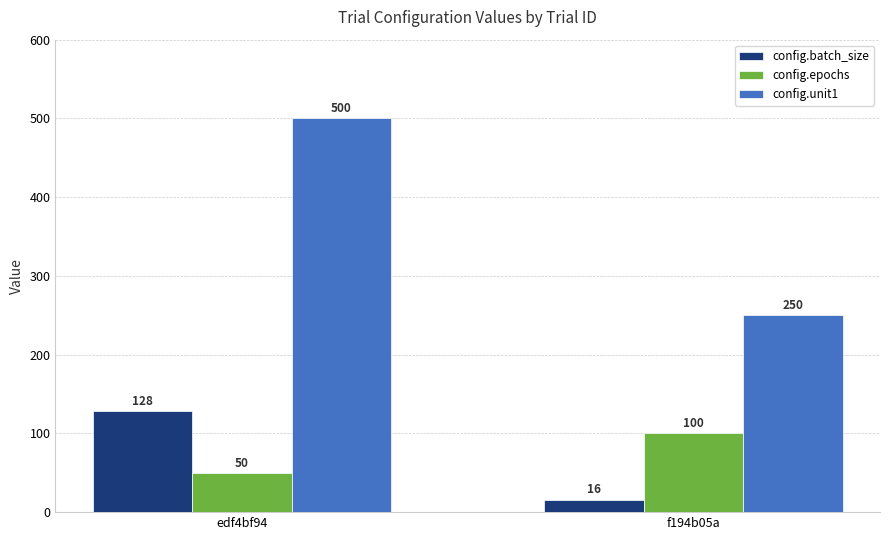

Reading right to left, extract all data points from this chart.

config.batch_size: 16	128
config.epochs: 100	50
config.unit1: 250	500